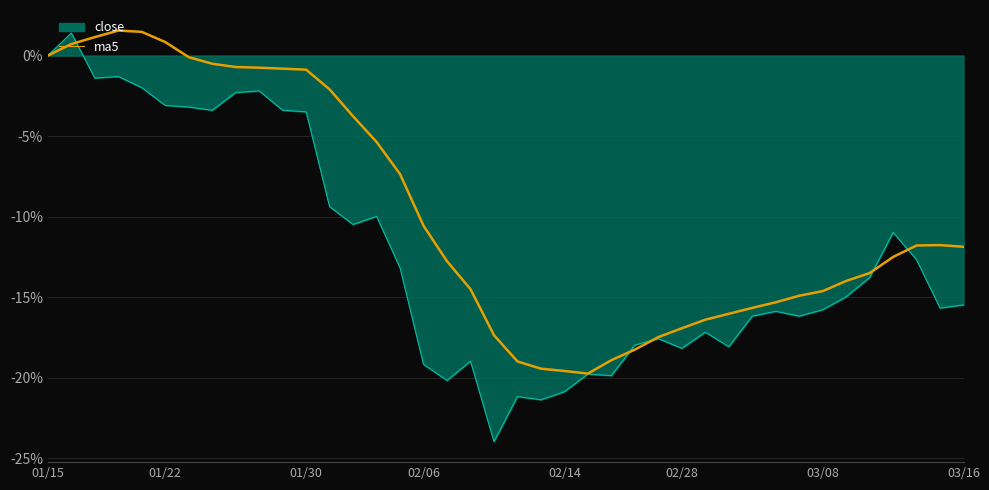

How many lines are shown in the chart?

2